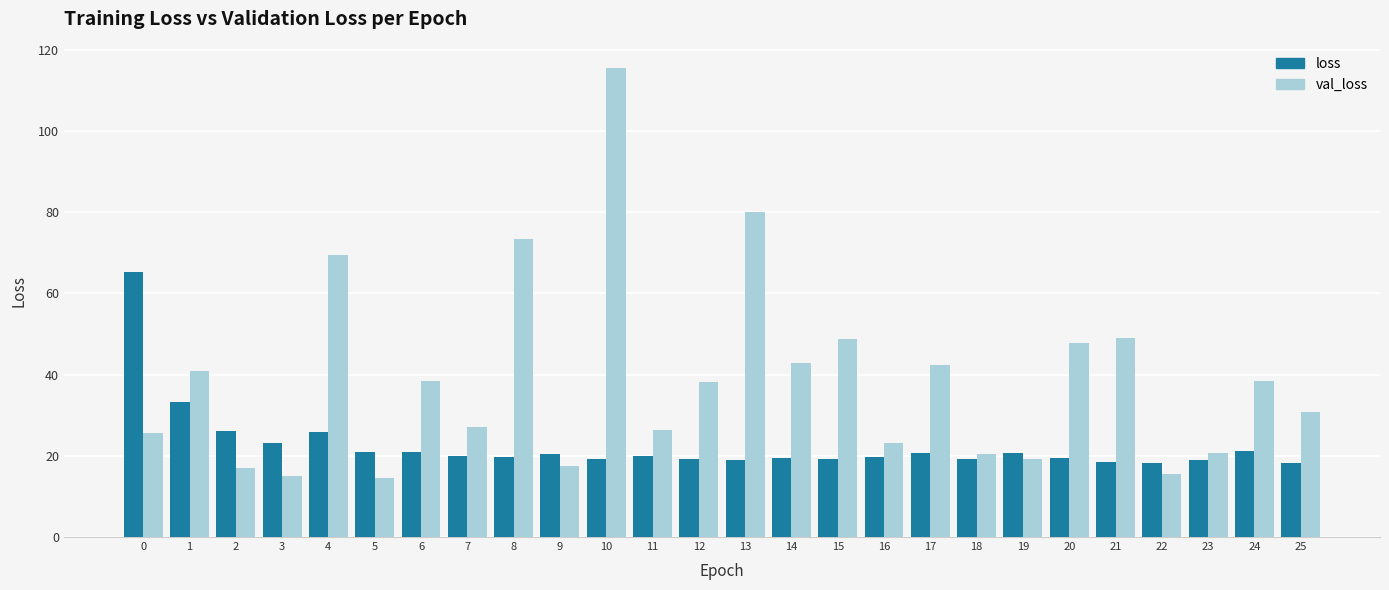

What is the difference between the maximum and minimum values in the val_loss series?

101.0